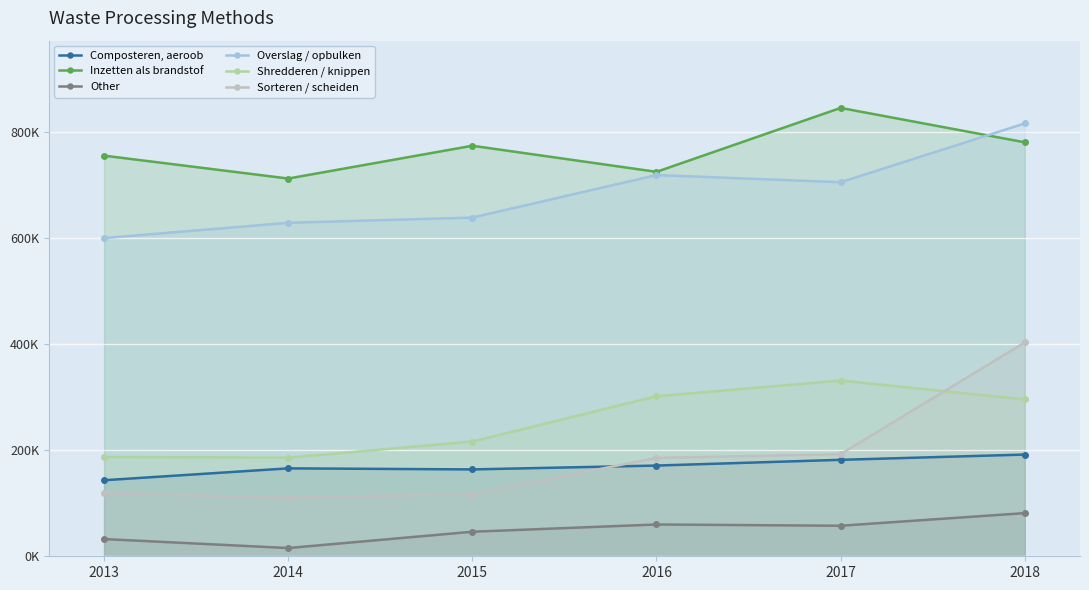

How many interior local peaks does the Inzetten als brandstof series have?

2